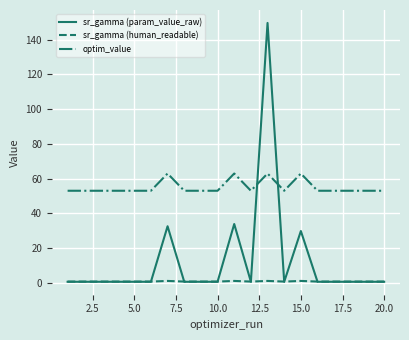

What is the lowest value of the sr_gamma (param_value_raw) series?

0.5